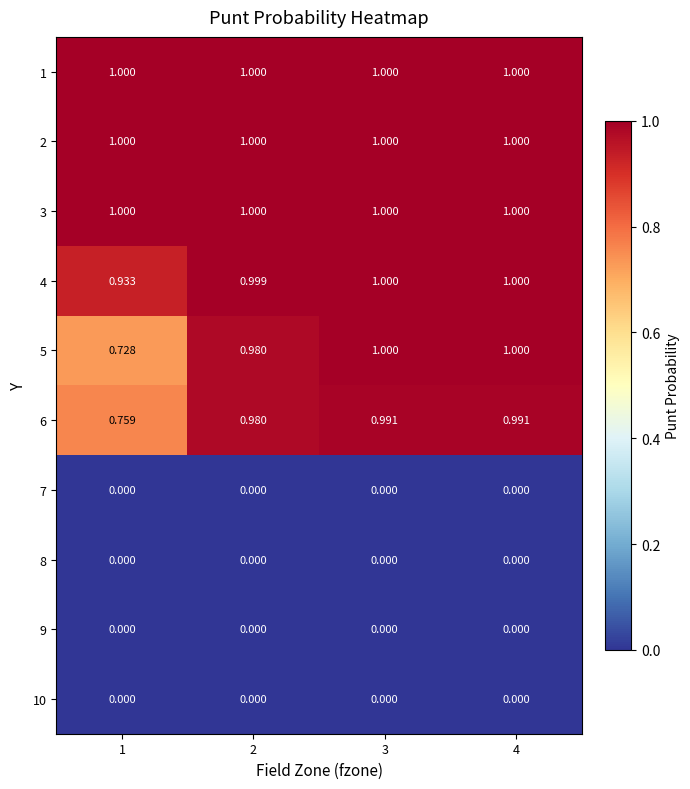

Is the value of 9 at 3 greater than the value of 1 at 3?

No